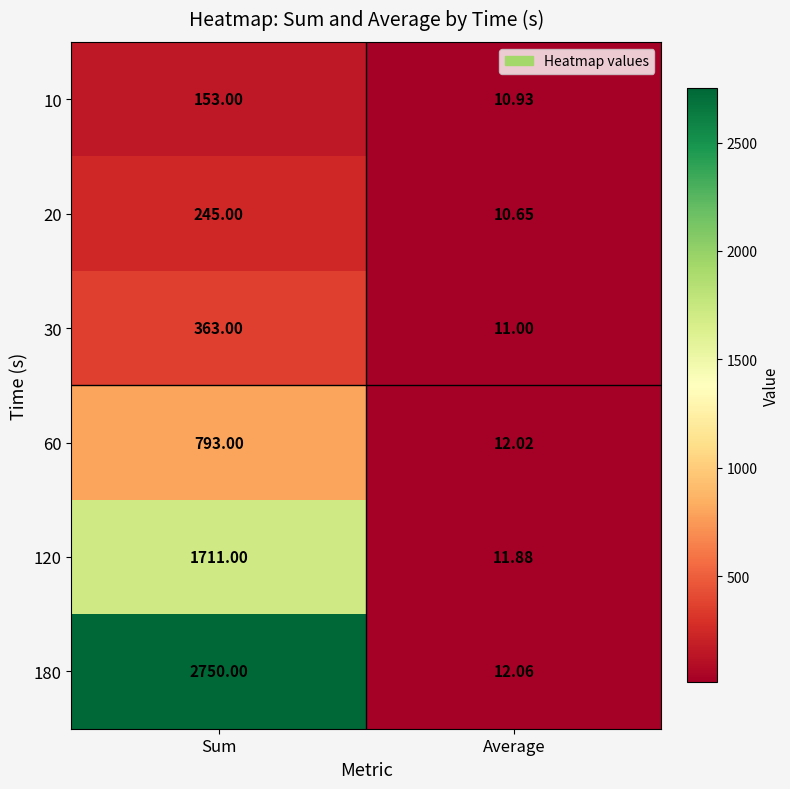

Where is 120 nearest to the value 861?

Average